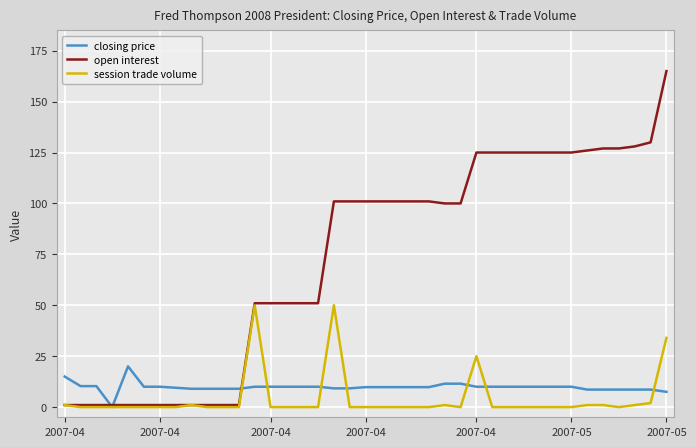

Which series has the largest total across all categories?

open interest